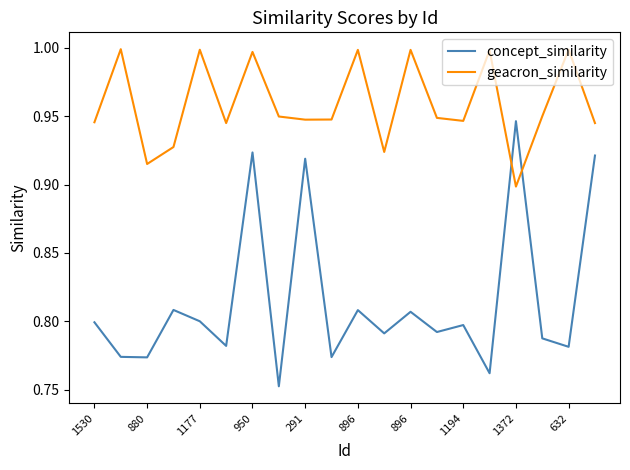

Which series has the largest total across all categories?

geacron_similarity